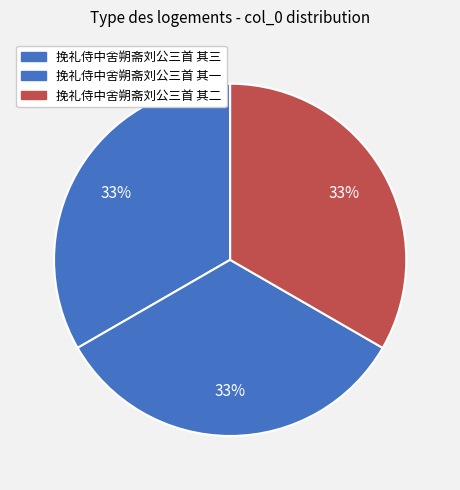

To the nearest percent, what percentage of the pie is 挽礼侍中舍朔斋刘公三首 其三?

33%